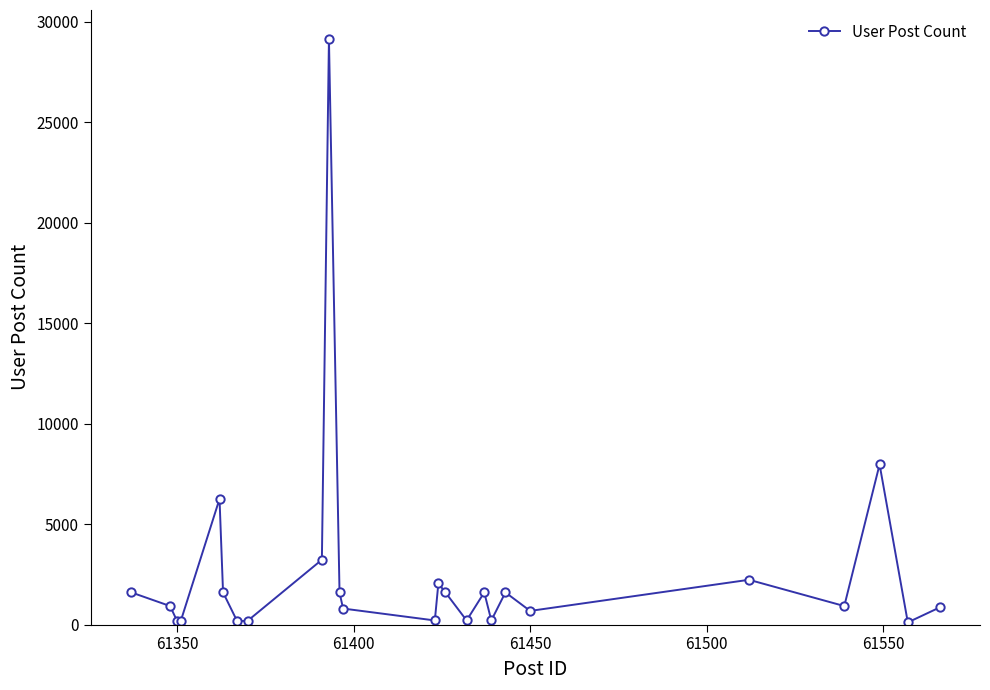

True or false: the data has more than 1 interior local peaks.

True